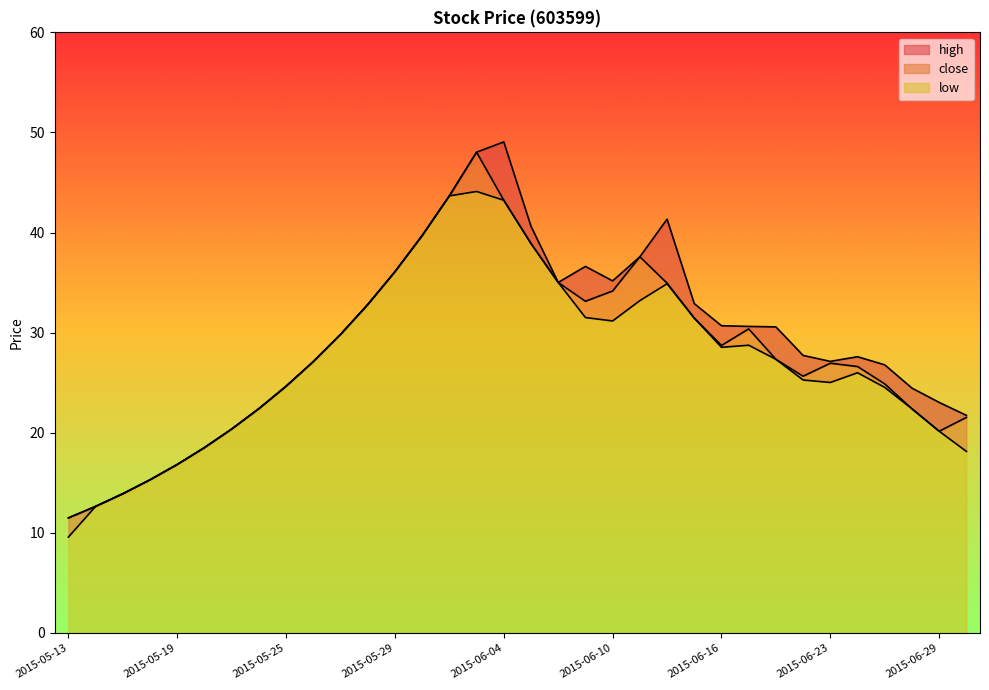

Reading left to right, transcribe all the data shown in this chart.

high: 2015-05-13=11.5	2015-05-14=12.6	2015-05-15=13.9	2015-05-18=15.3	2015-05-19=16.8	2015-05-20=18.5	2015-05-21=20.4	2015-05-22=22.4	2015-05-25=24.6	2015-05-26=27.1	2015-05-27=29.8	2015-05-28=32.8	2015-05-29=36.1	2015-06-01=39.7	2015-06-02=43.7	2015-06-03=48.0	2015-06-04=49.1	2015-06-05=40.6	2015-06-08=35.0	2015-06-09=36.6	2015-06-10=35.2	2015-06-11=37.6	2015-06-12=41.3	2015-06-15=32.9	2015-06-16=30.7	2015-06-17=30.6	2015-06-18=30.6	2015-06-19=27.7	2015-06-23=27.1	2015-06-24=27.6	2015-06-25=26.8	2015-06-26=24.5	2015-06-29=23.0	2015-06-30=21.7
close: 2015-05-13=11.5	2015-05-14=12.6	2015-05-15=13.9	2015-05-18=15.3	2015-05-19=16.8	2015-05-20=18.5	2015-05-21=20.4	2015-05-22=22.4	2015-05-25=24.6	2015-05-26=27.1	2015-05-27=29.8	2015-05-28=32.8	2015-05-29=36.1	2015-06-01=39.7	2015-06-02=43.7	2015-06-03=48.0	2015-06-04=43.2	2015-06-05=38.9	2015-06-08=35.0	2015-06-09=33.1	2015-06-10=34.2	2015-06-11=37.6	2015-06-12=34.9	2015-06-15=31.5	2015-06-16=28.7	2015-06-17=30.4	2015-06-18=27.3	2015-06-19=25.6	2015-06-23=26.9	2015-06-24=26.6	2015-06-25=24.9	2015-06-26=22.4	2015-06-29=20.2	2015-06-30=21.5
low: 2015-05-13=9.6	2015-05-14=12.6	2015-05-15=13.9	2015-05-18=15.3	2015-05-19=16.8	2015-05-20=18.5	2015-05-21=20.4	2015-05-22=22.4	2015-05-25=24.6	2015-05-26=27.1	2015-05-27=29.8	2015-05-28=32.8	2015-05-29=36.1	2015-06-01=39.7	2015-06-02=43.7	2015-06-03=44.1	2015-06-04=43.2	2015-06-05=38.9	2015-06-08=35.0	2015-06-09=31.5	2015-06-10=31.2	2015-06-11=33.2	2015-06-12=34.9	2015-06-15=31.5	2015-06-16=28.5	2015-06-17=28.7	2015-06-18=27.3	2015-06-19=25.3	2015-06-23=25.0	2015-06-24=26.0	2015-06-25=24.5	2015-06-26=22.4	2015-06-29=20.2	2015-06-30=18.1